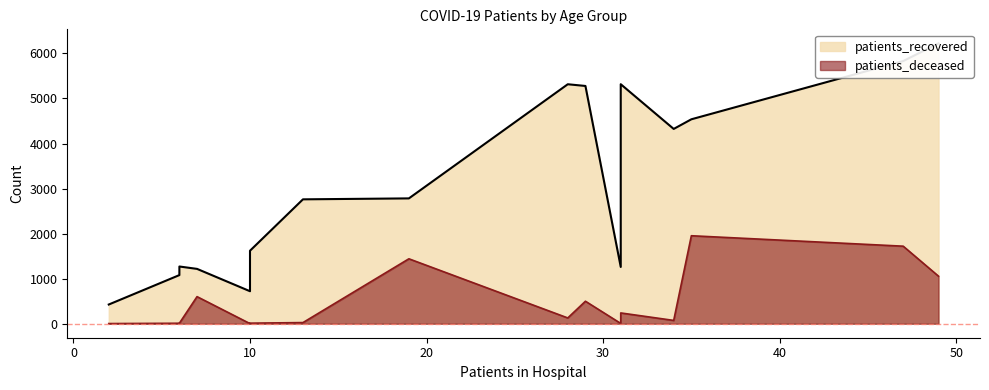

What are all the series names shown in the legend?

patients_recovered, patients_deceased